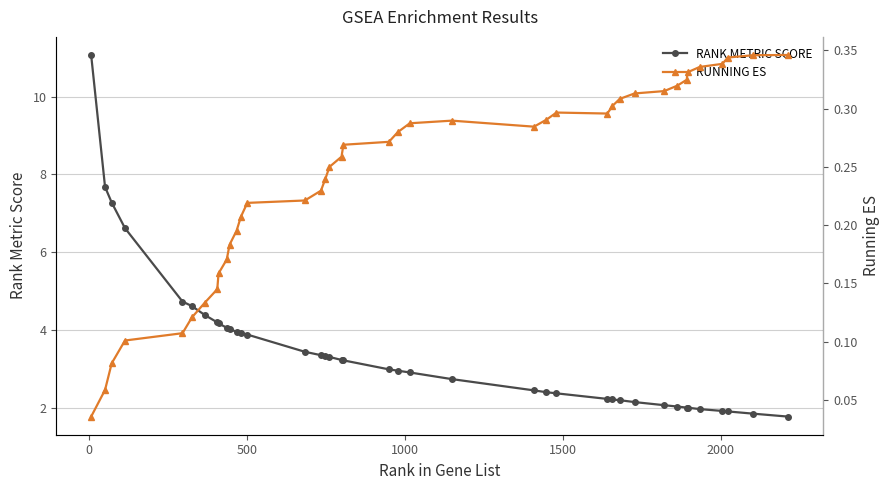

True or false: RANK METRIC SCORE and RUNNING ES cross at least once.

False